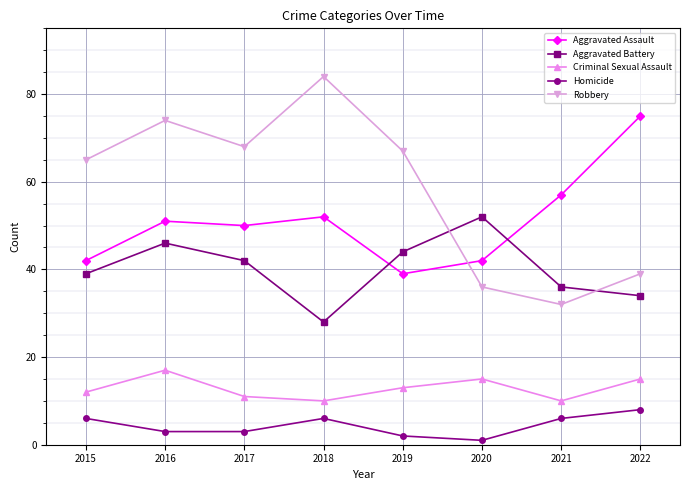

Count the number of data series in this chart.

5